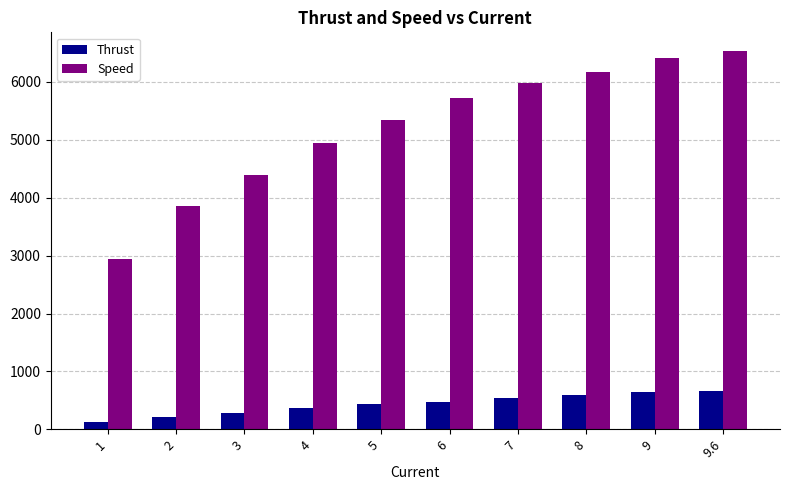

At which label is Speed closest to 4735?

4